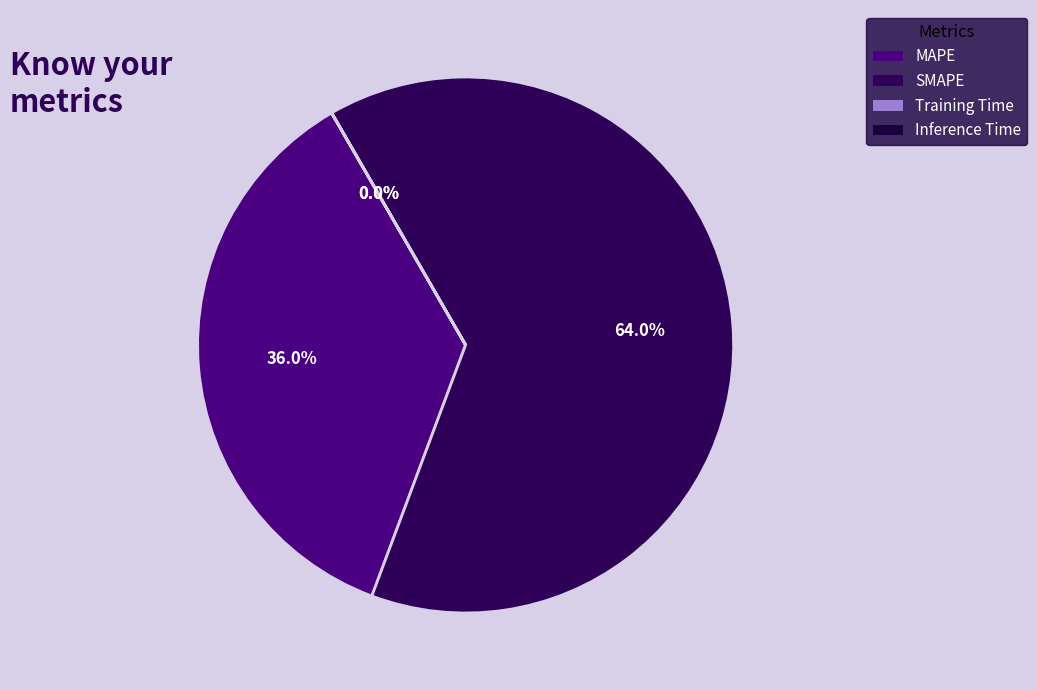

Rank the categories by value from highest to lowest.

SMAPE, MAPE, Training Time, Inference Time